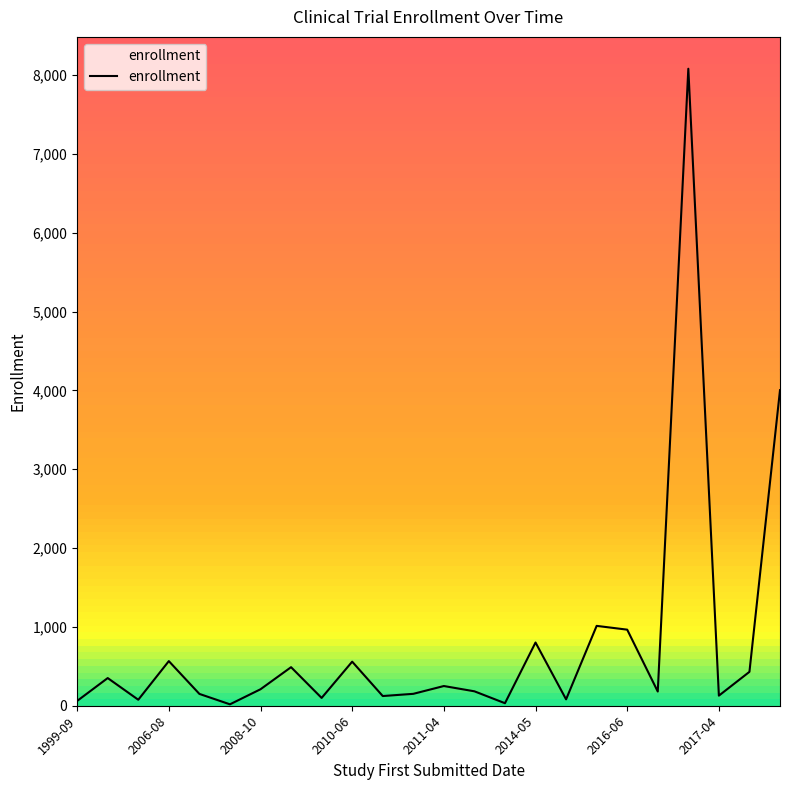

What is the greatest value displayed?

8080